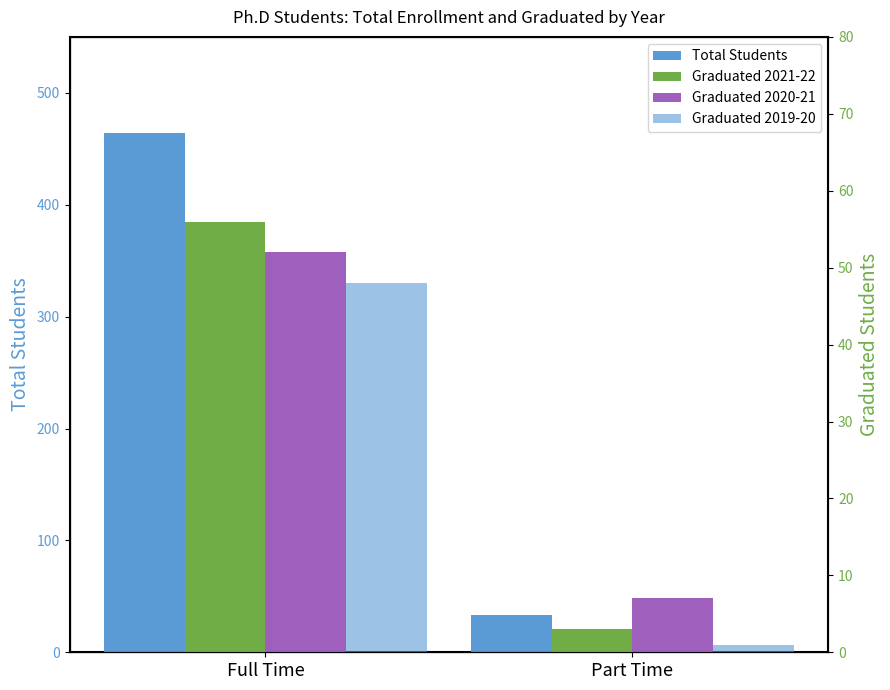

How many data points in Graduated 2020-21 are less than 52?

1